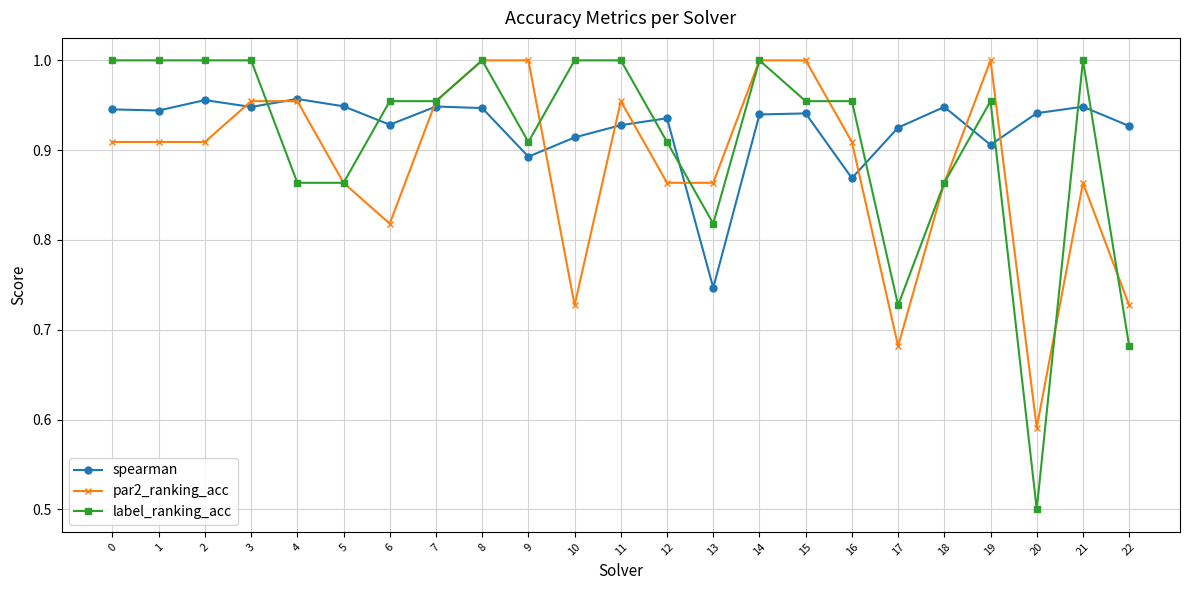

Which category has the lowest value in the label_ranking_acc series?

20